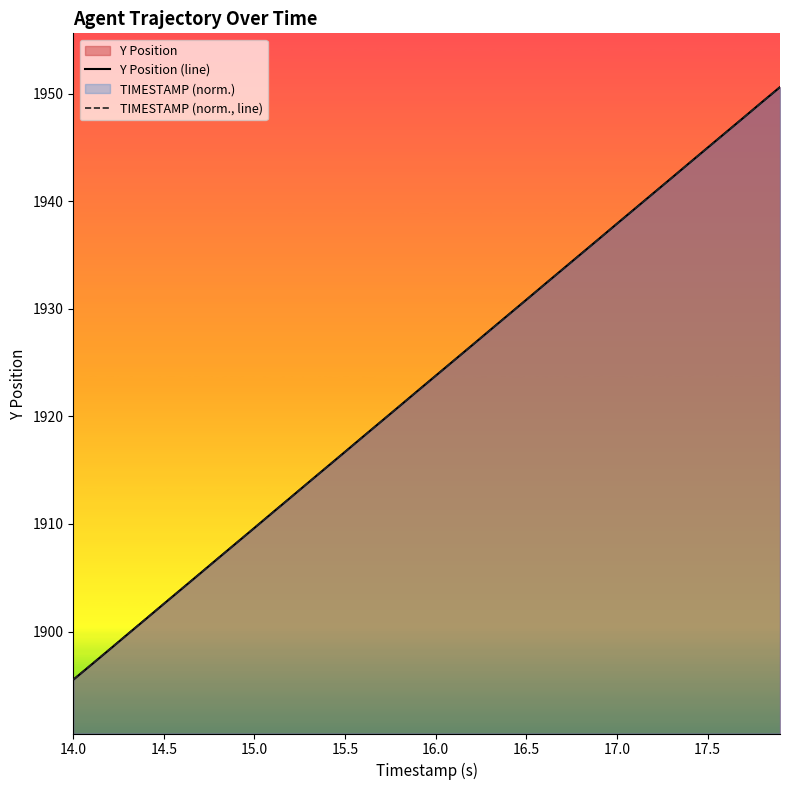

How many values in the TIMESTAMP (norm., line) series exceed 1923?

20